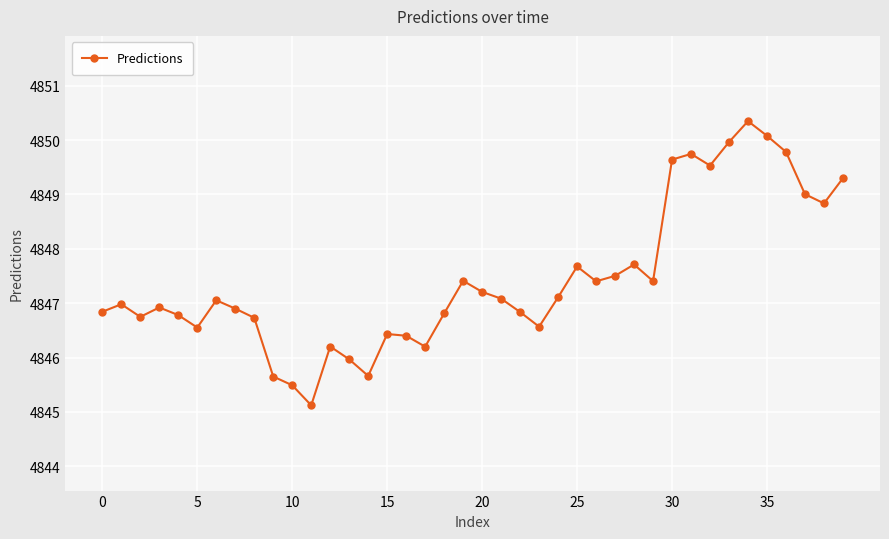

What is the value of the 19th point from the left?

4846.8